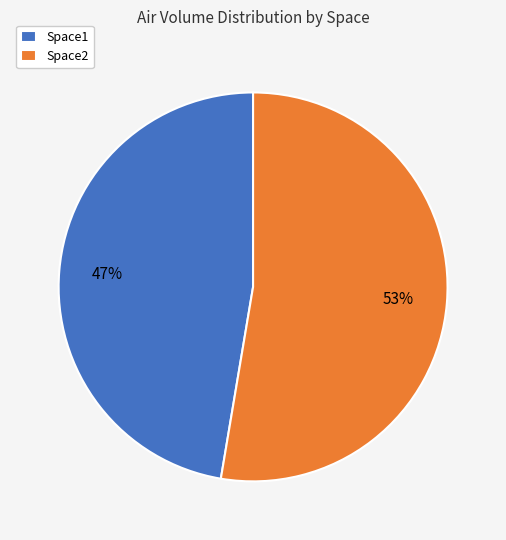

How many slices are in this pie chart?

2